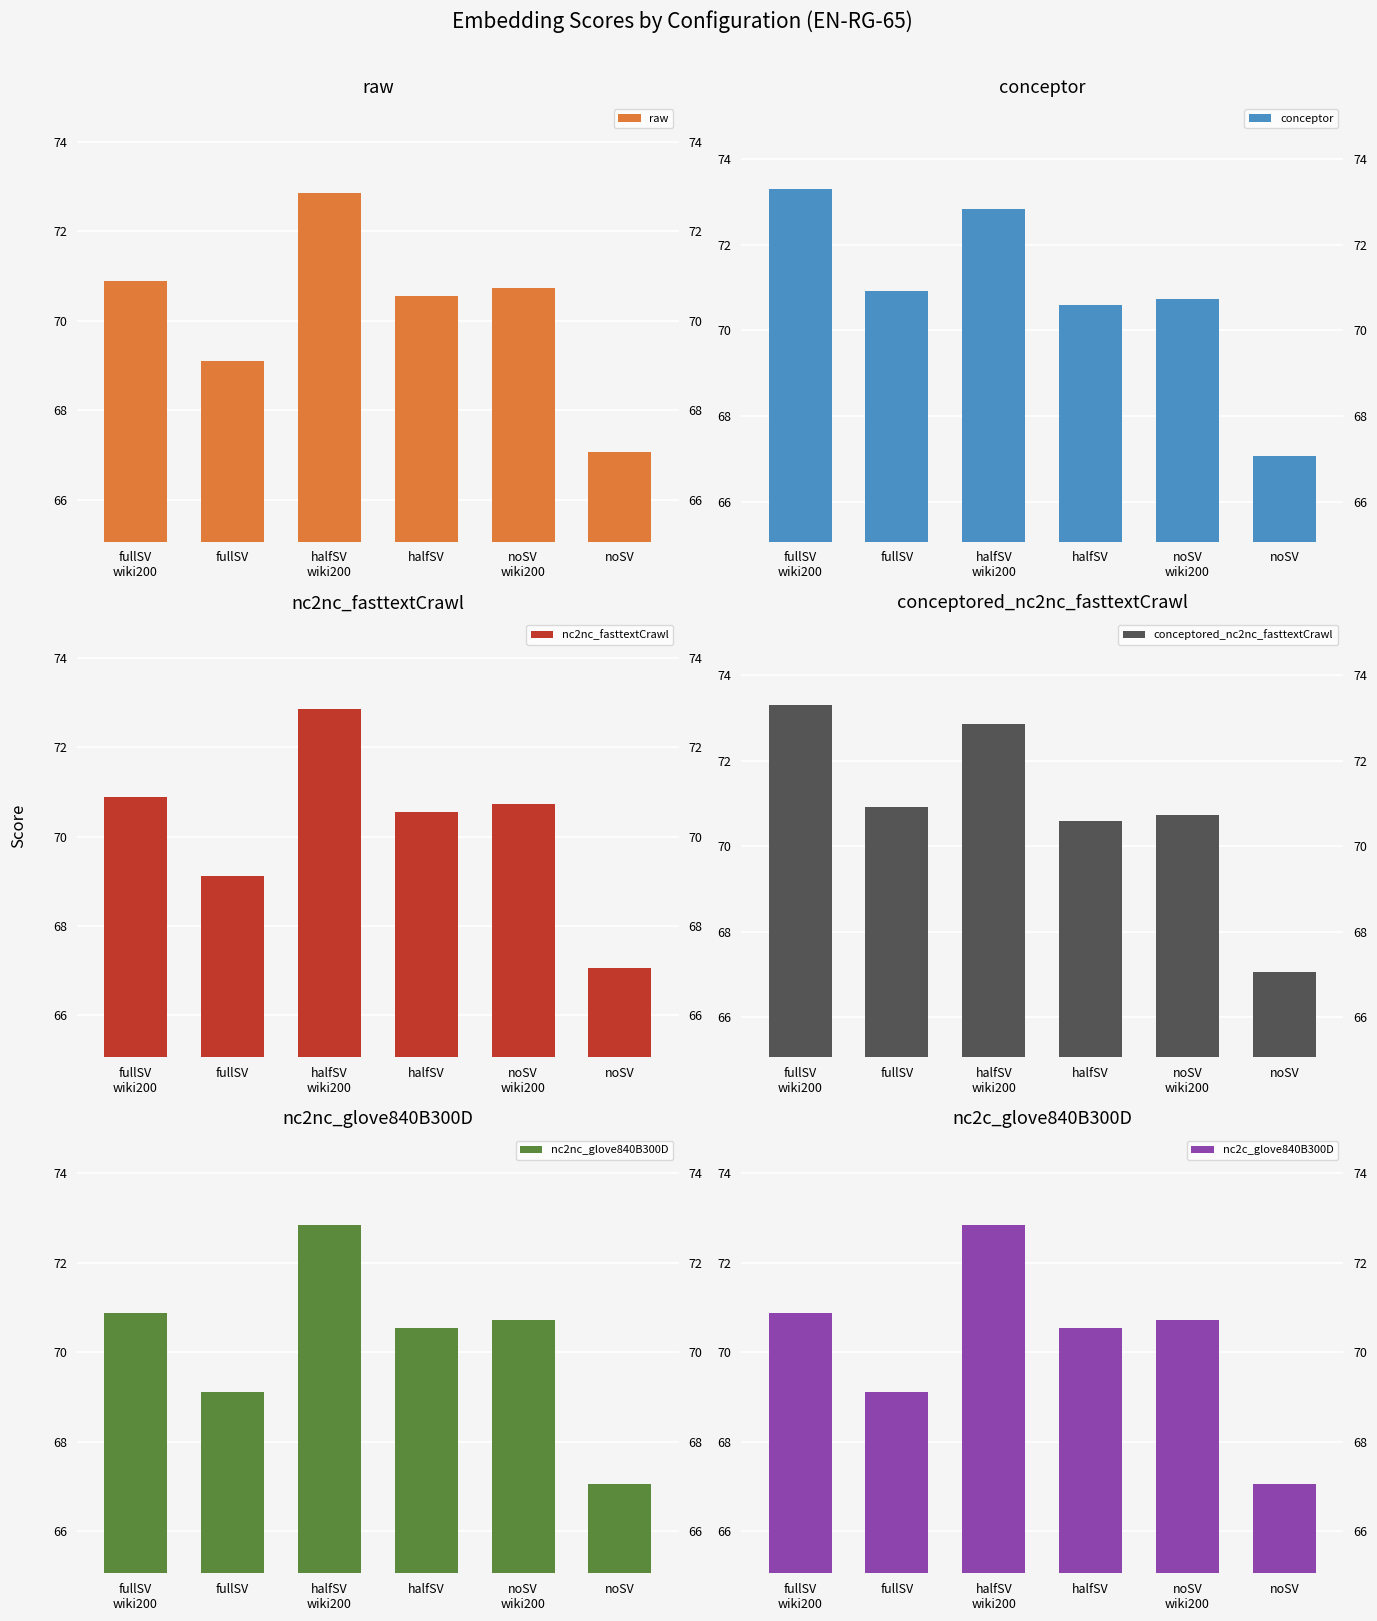

Is the value of raw at halfSV
wiki200 greater than the value of nc2nc_glove840B300D at fullSV?

Yes